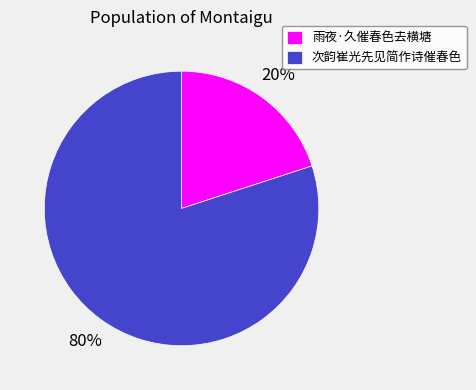

What is the majority slice?

次韵崔光先见简作诗催春色